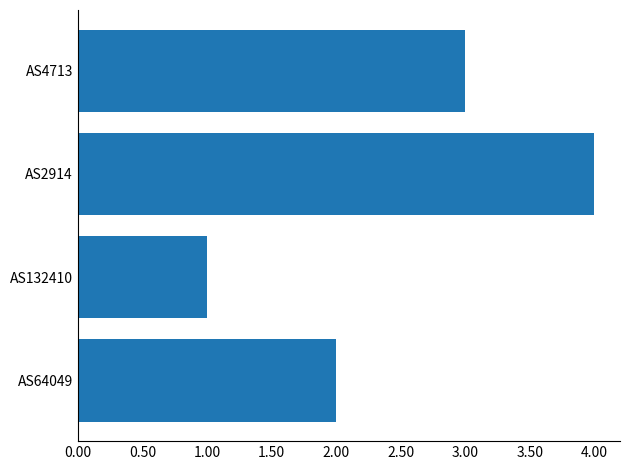

Are the bars horizontal?

Yes